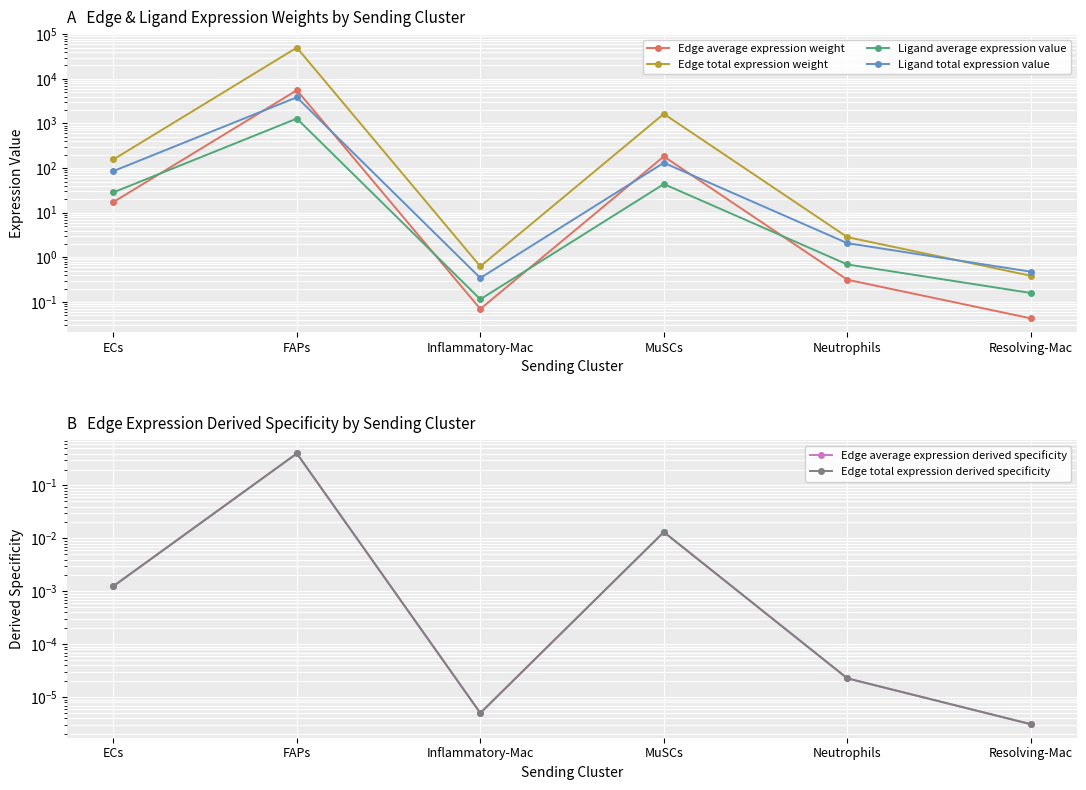

How many interior local peaks does the Edge total expression weight series have?

2